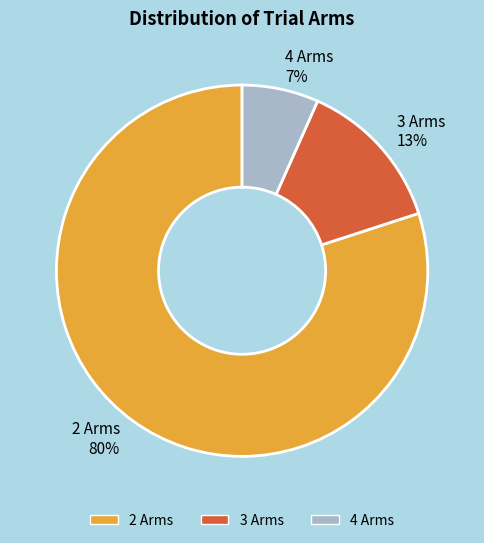

How many segments does this pie chart have?

3